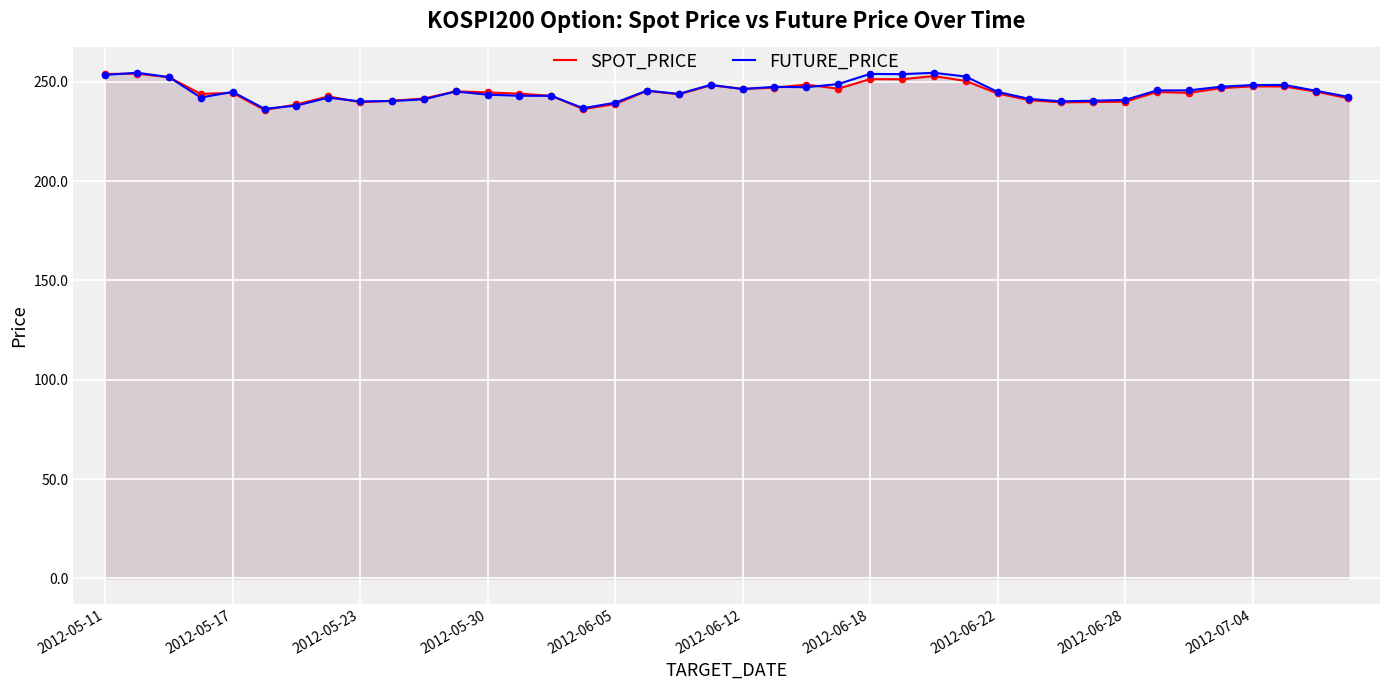

What are all the series names shown in the legend?

SPOT_PRICE, FUTURE_PRICE